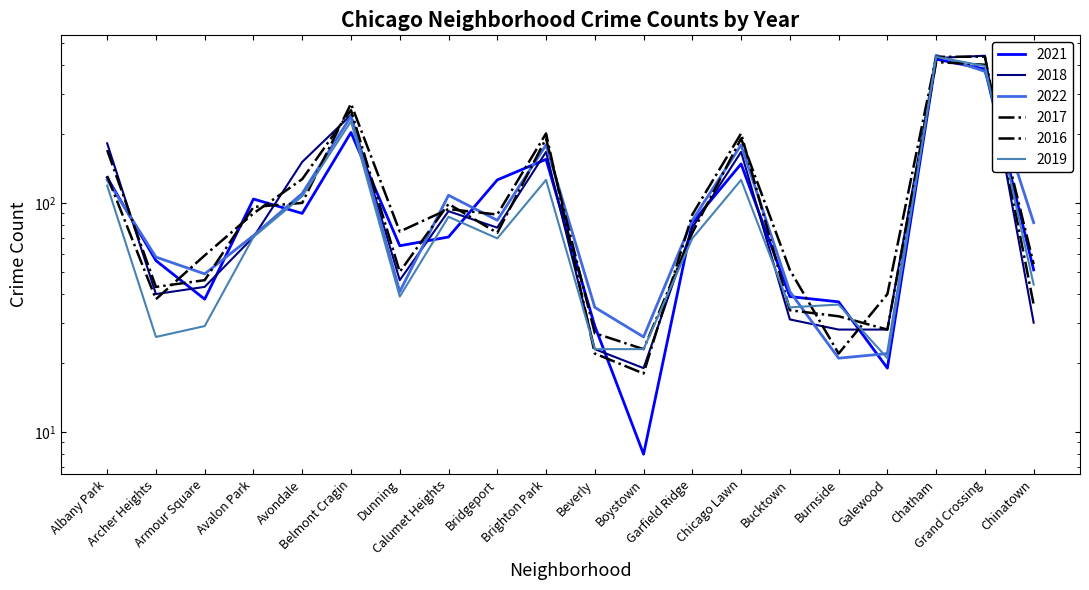

What is the total value across all series at Avondale?

685